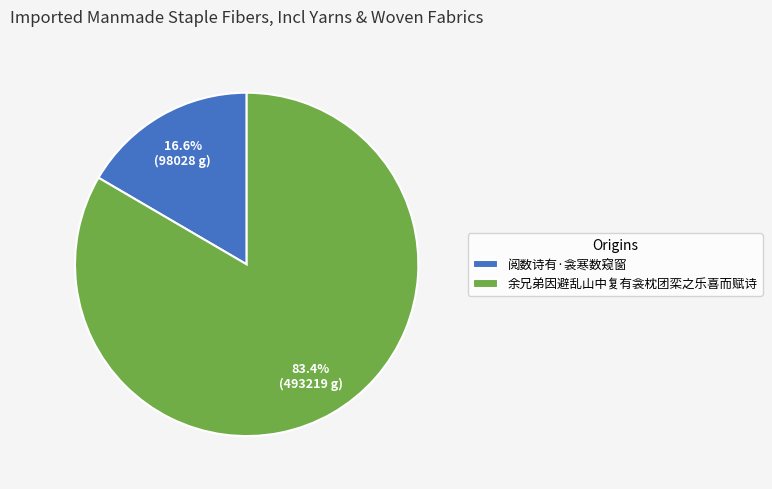

Which slice represents more than half of the pie?

余兄弟因避乱山中复有衾枕团栾之乐喜而赋诗